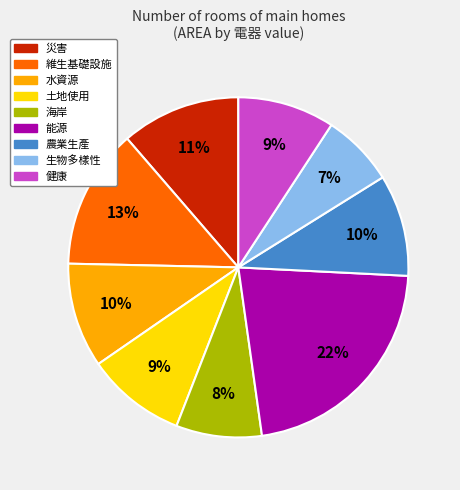

Combined, do 土地使用 and 災害 account for over 50%?

No